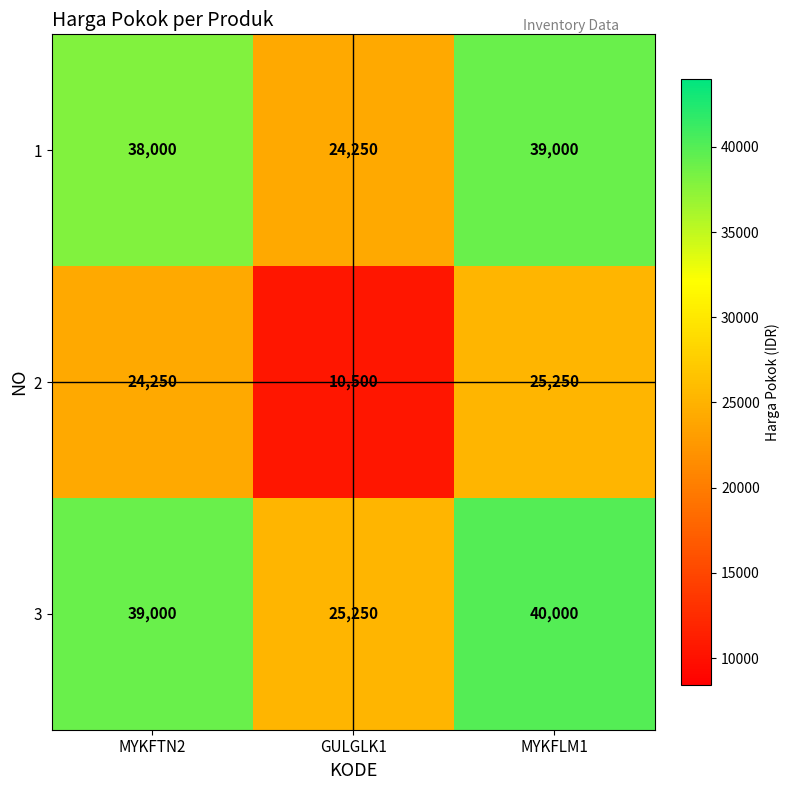

The 3 series shows 9092 at MYKFTN2. True or false?

False